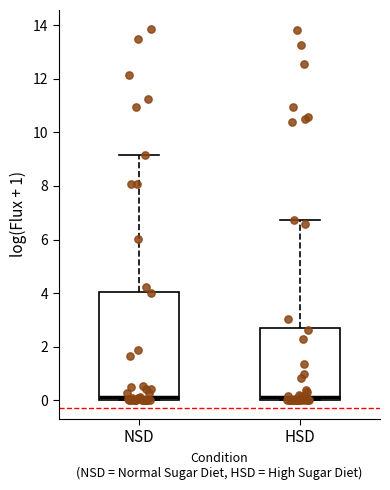

Reading left to right, read every box against the y-axis: the position of its median line, the range the box covers, and the ends of its whiskers. The values are not printed on the chart, so give them approximately, as read against the axis.

NSD: median 0.2, box 0.0 to 4.0, whiskers 0.0 to 9.2
HSD: median 0.2, box 0.0 to 2.8, whiskers 0.0 to 6.8